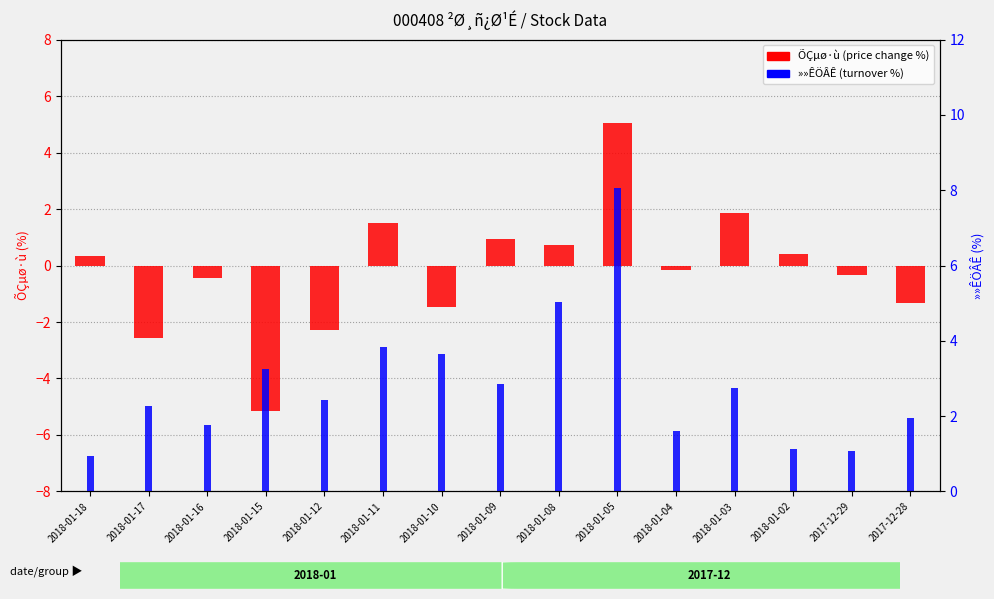

What is the sum of all ÕÇµø·ù (price change %) values?

-2.9